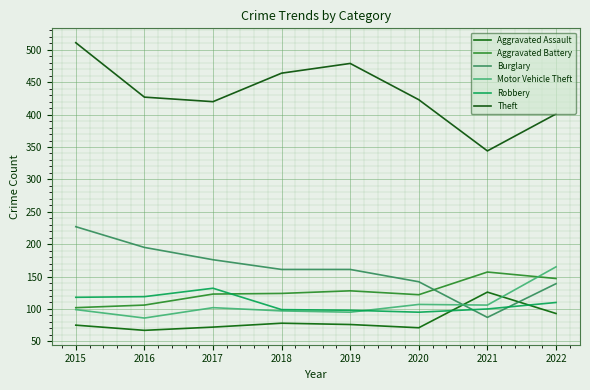

How many interior local peaks does the Theft series have?

1